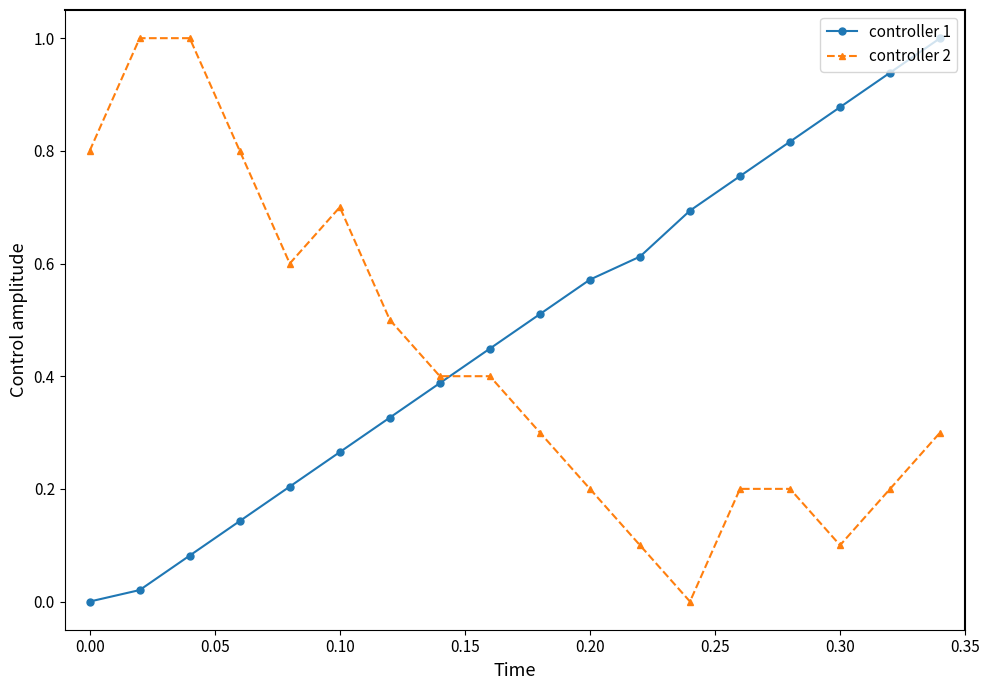

True or false: controller 2 has more than 0 interior local peaks.

True